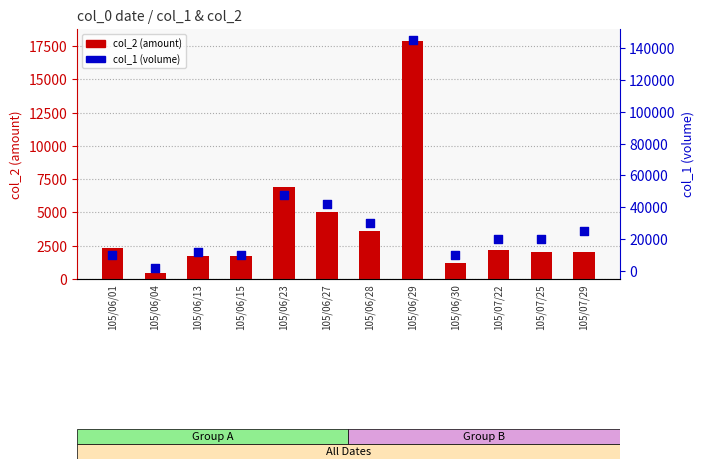

Which series has the largest total across all categories?

col_1 (volume)